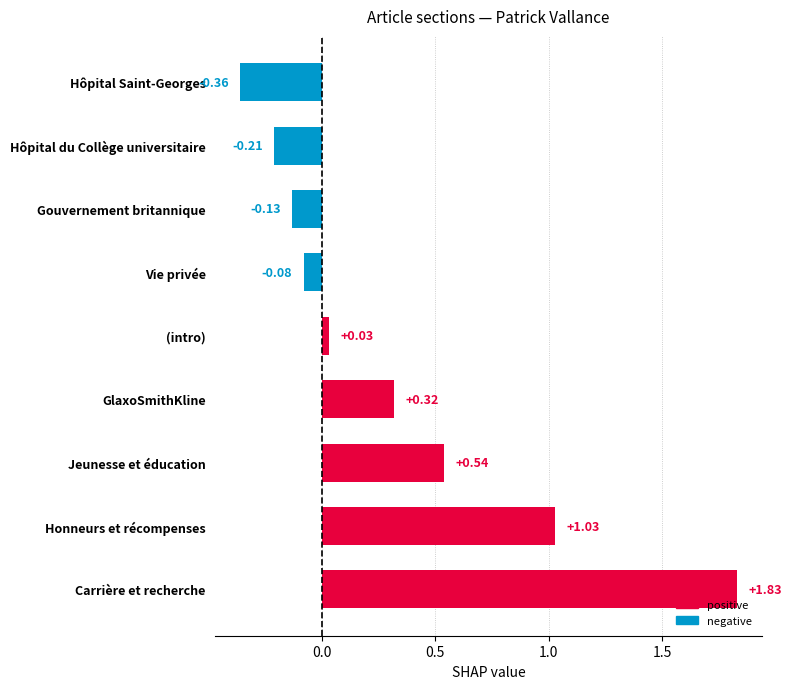

Are the bars grouped side by side (vs. stacked)?

No